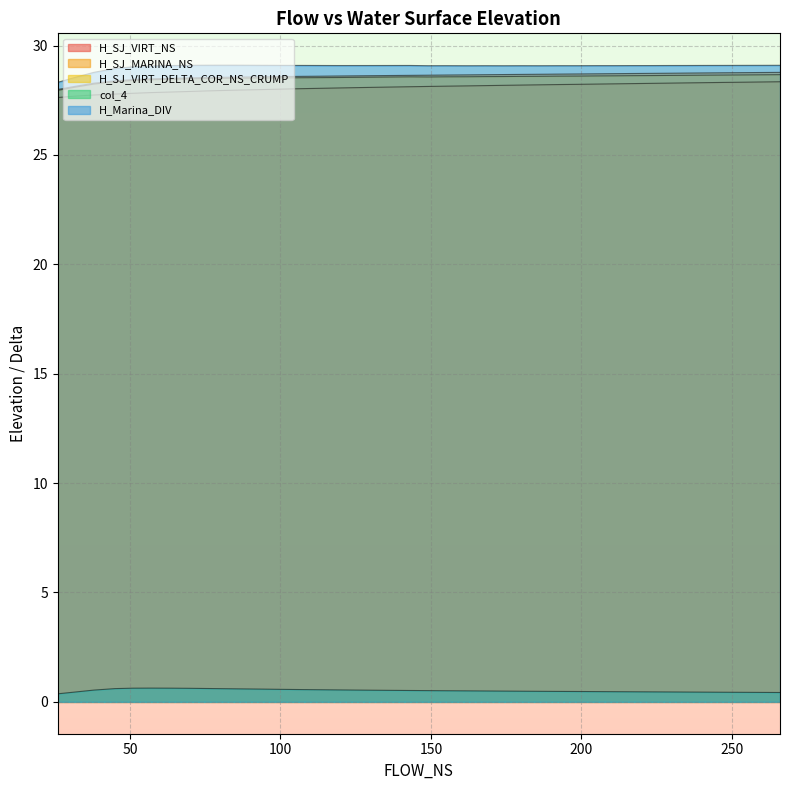

Which category has the highest value across all series?

81